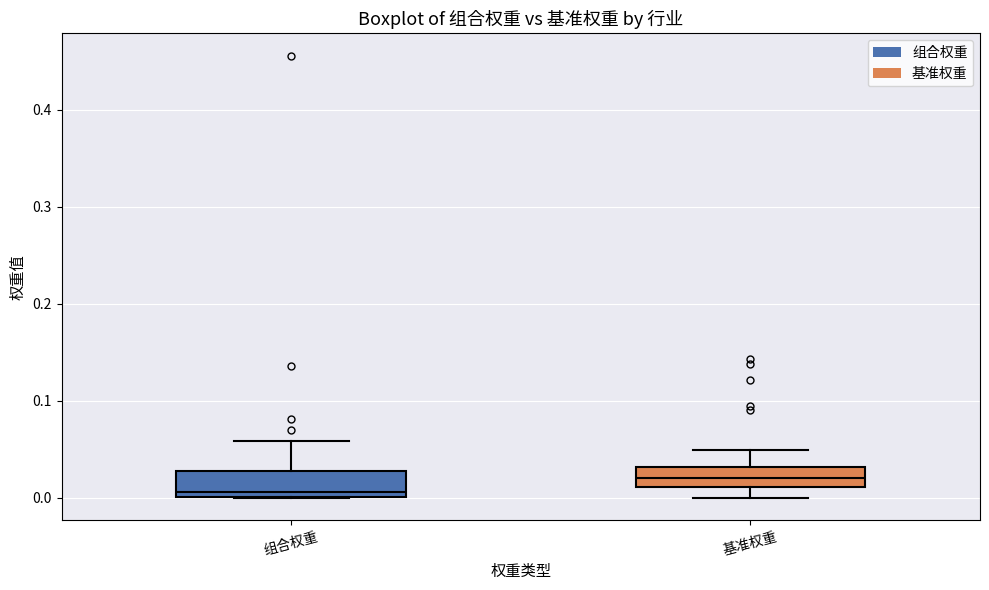

Reading left to right, transcribe this box plot: for each box, give where its median line is, the range the box spans, and where its two whiskers end, as read against the y-axis. The values are not printed on the chart, so give them approximately, as read against the axis.

组合权重: median 0.01, box 0.00 to 0.03, whiskers 0.00 to 0.06
基准权重: median 0.02, box 0.01 to 0.03, whiskers 0.00 to 0.05